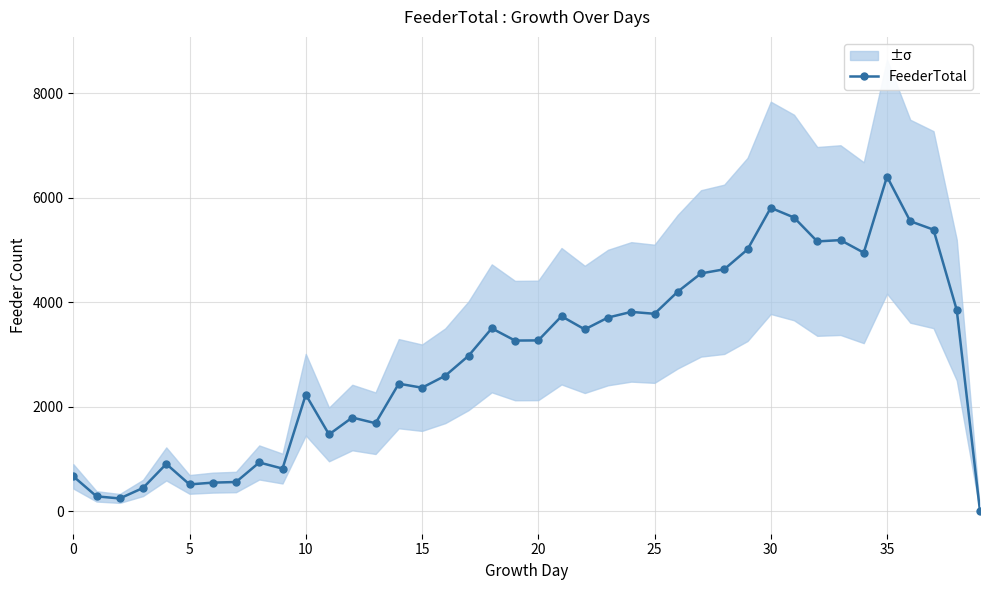

What is the value of the 25th point from the left?

3816